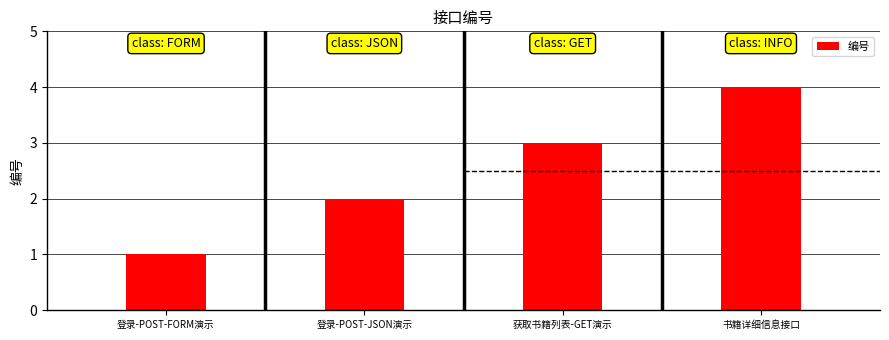

What is the label of the 3rd bar from the right?

登录-POST-JSON演示